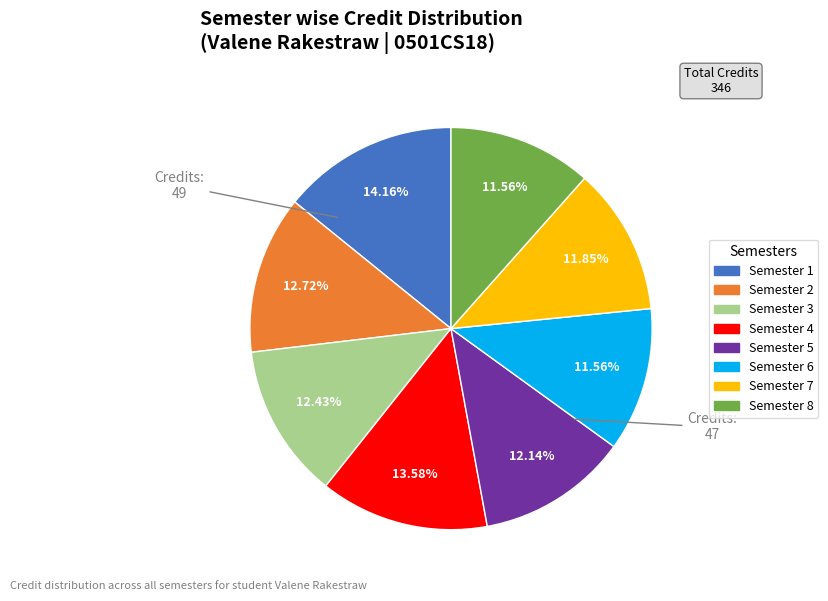

Is it true that Semester 7 is 12% of the pie?

True